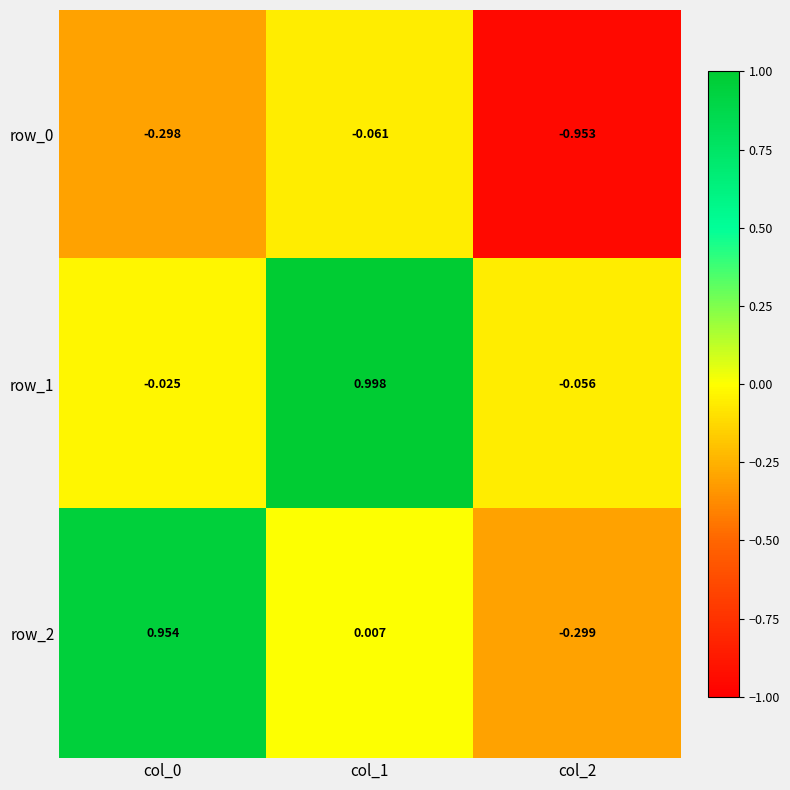

Is the value of row_2 at col_1 greater than the value of row_1 at col_2?

Yes